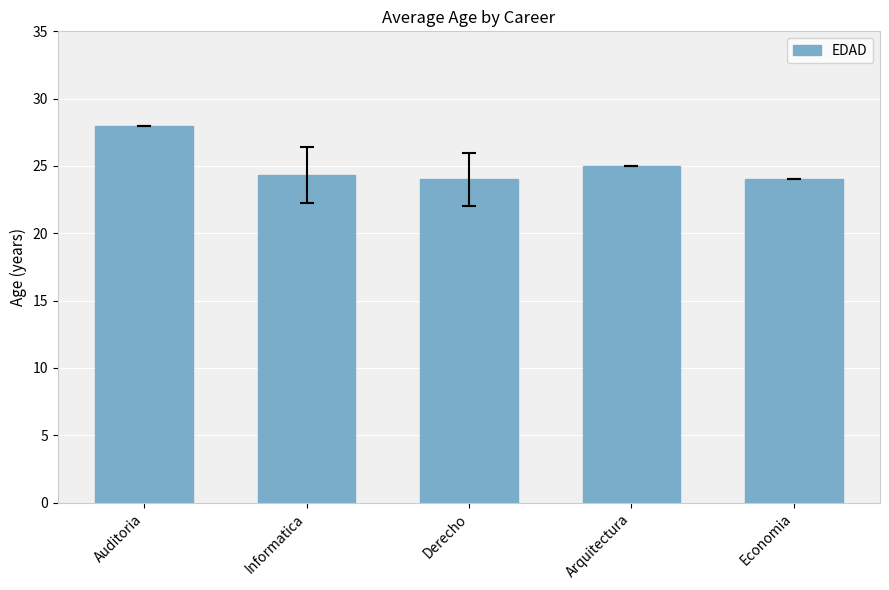

Where is the data nearest to the value 26?

Arquitectura